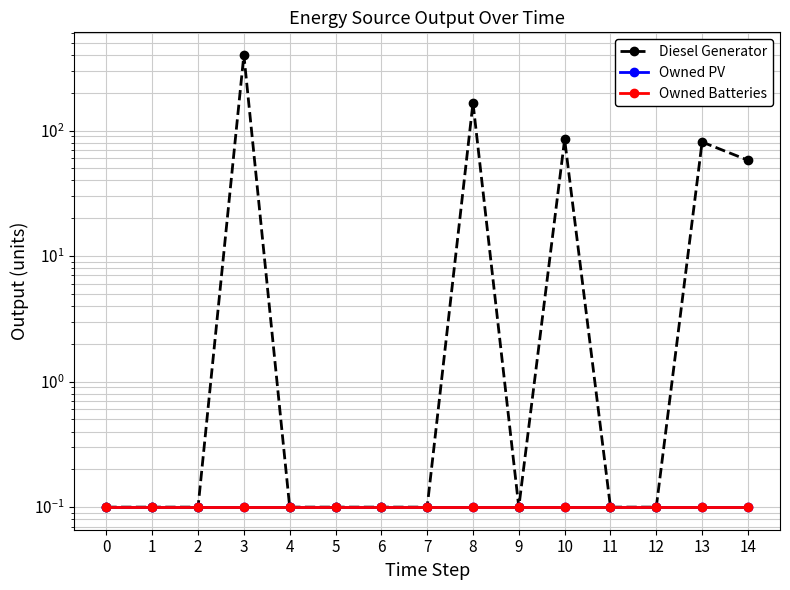

How many distinct data groups are displayed?

3